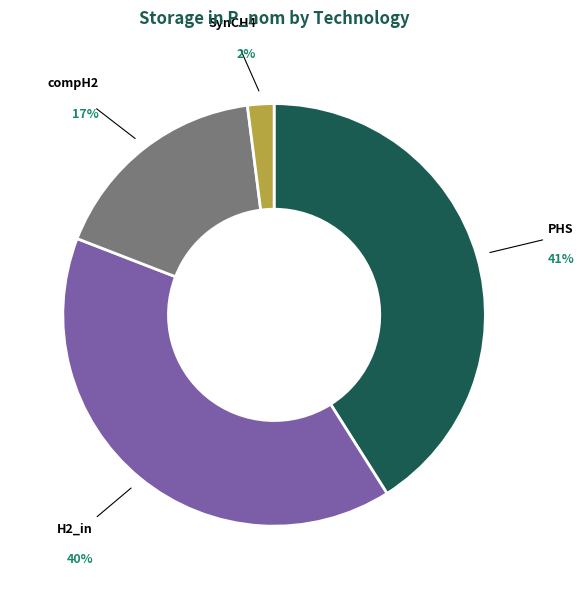

To the nearest percent, what is the average slice percentage?

25%